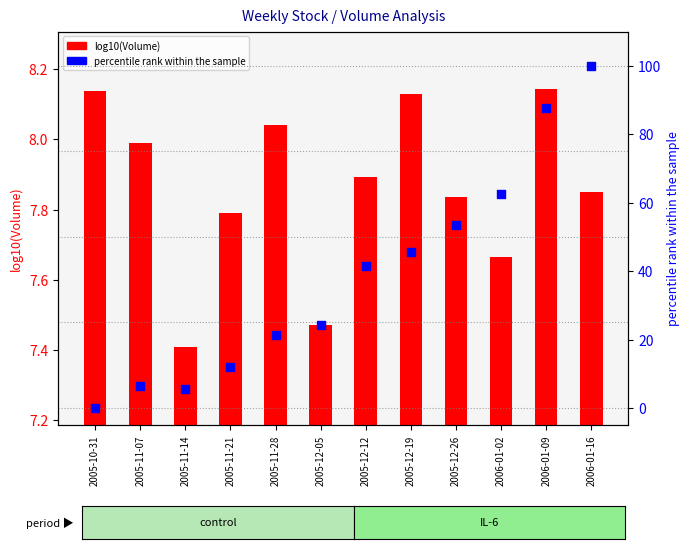

At which category is the sum across all series the highest?

2006-01-16